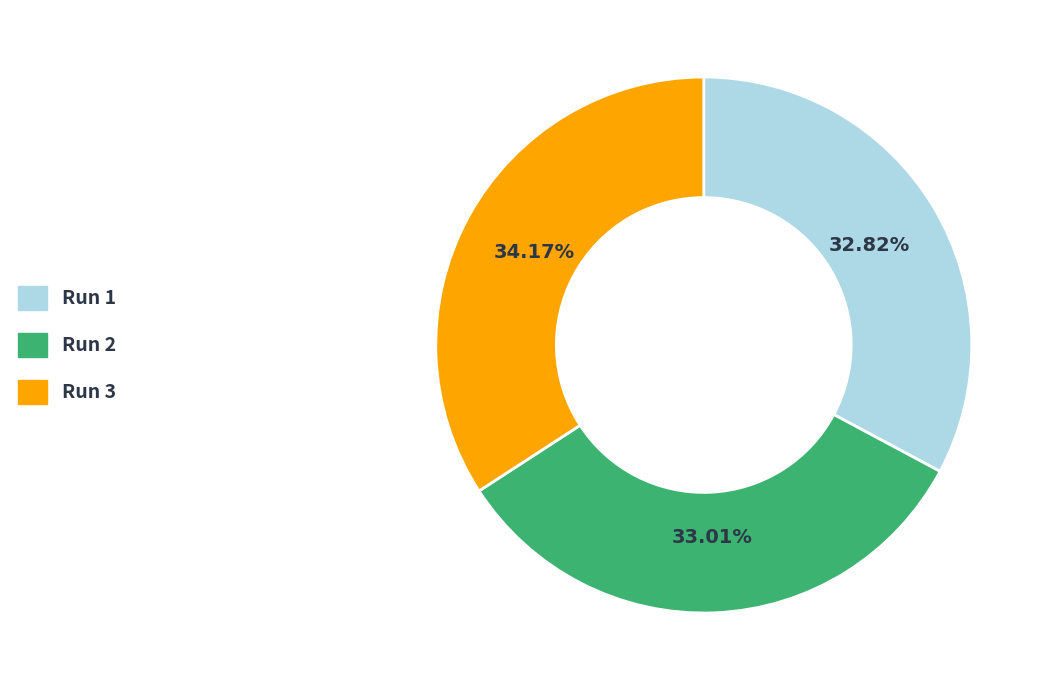

What is the total percentage of Run 1 and Run 3?

67.0%